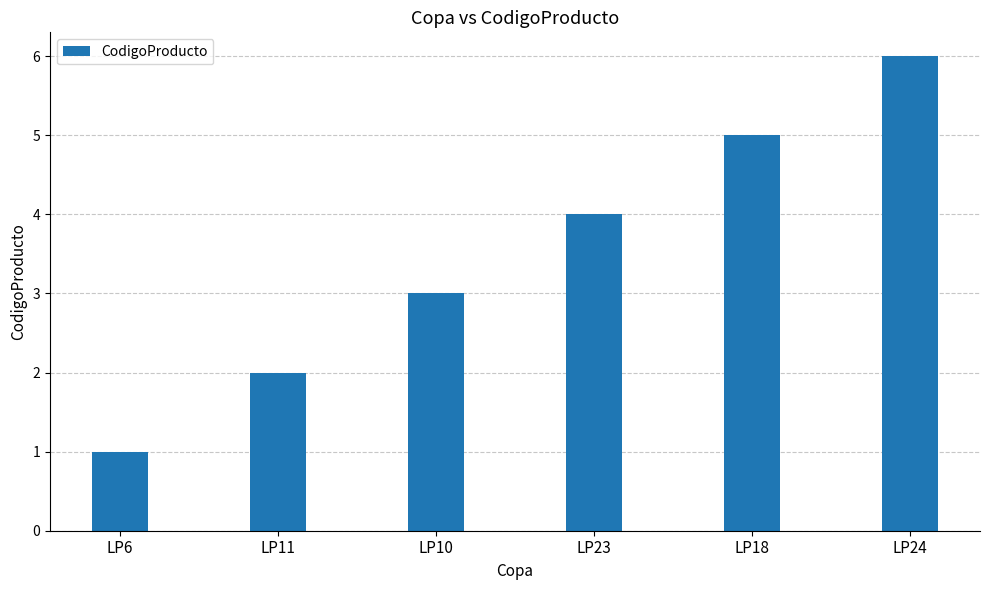

Reading left to right, extract all data points from this chart.

LP6=1	LP11=2	LP10=3	LP23=4	LP18=5	LP24=6